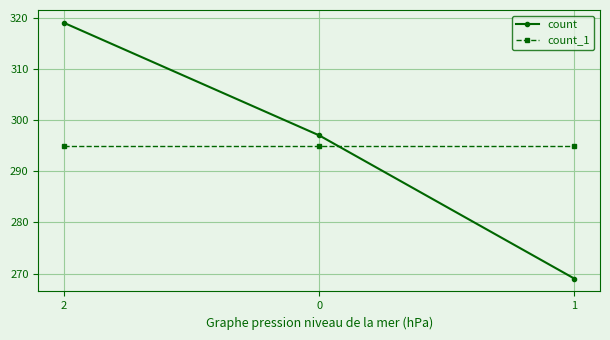

Rank the series at 2 from lowest to highest value.

count_1, count